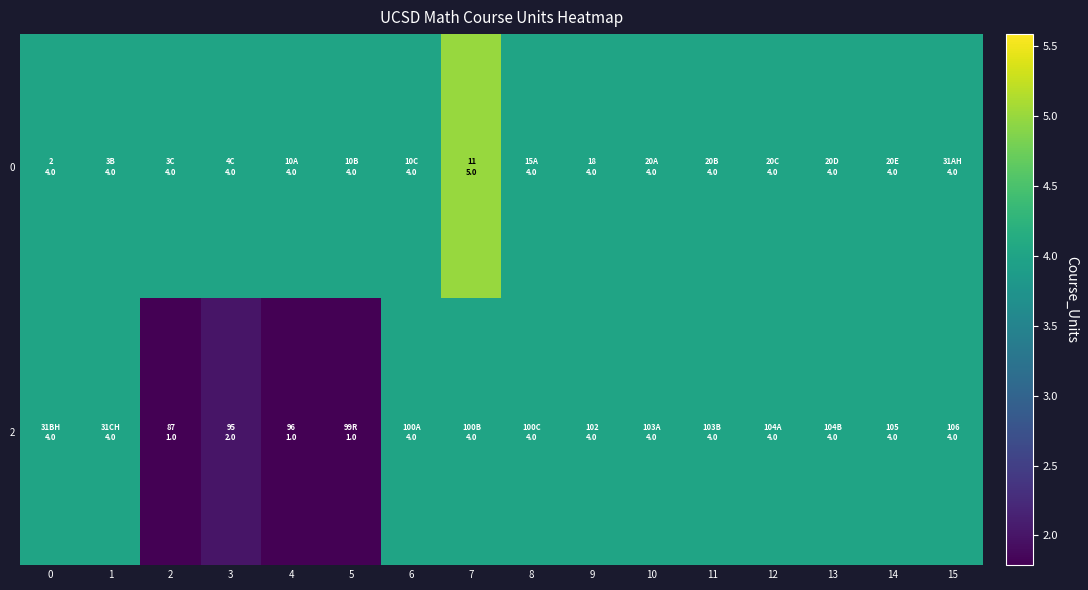

At which category does the chart reach its minimum across all series?

2